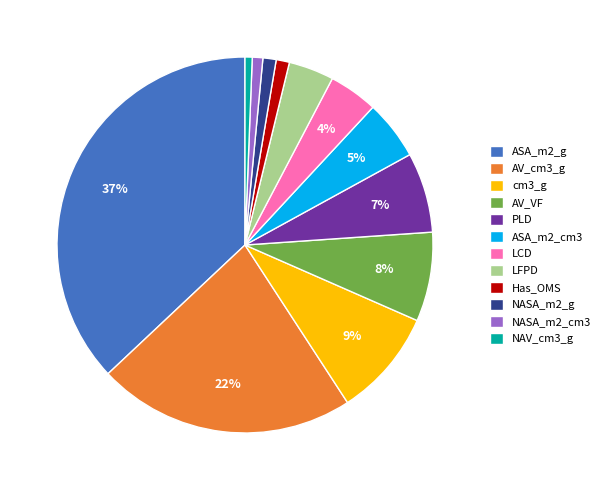

To the nearest percent, what percentage of the pie is AV_cm3_g?

22%